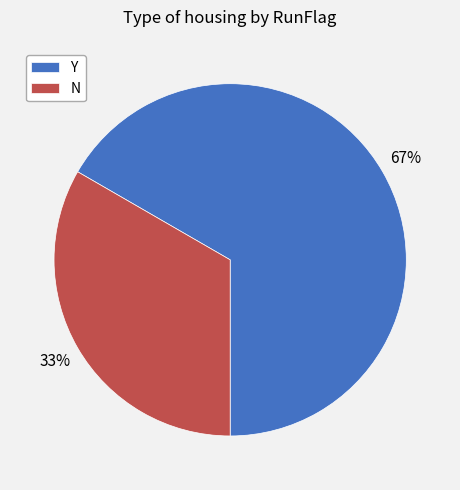

Count the number of slices in the pie.

2